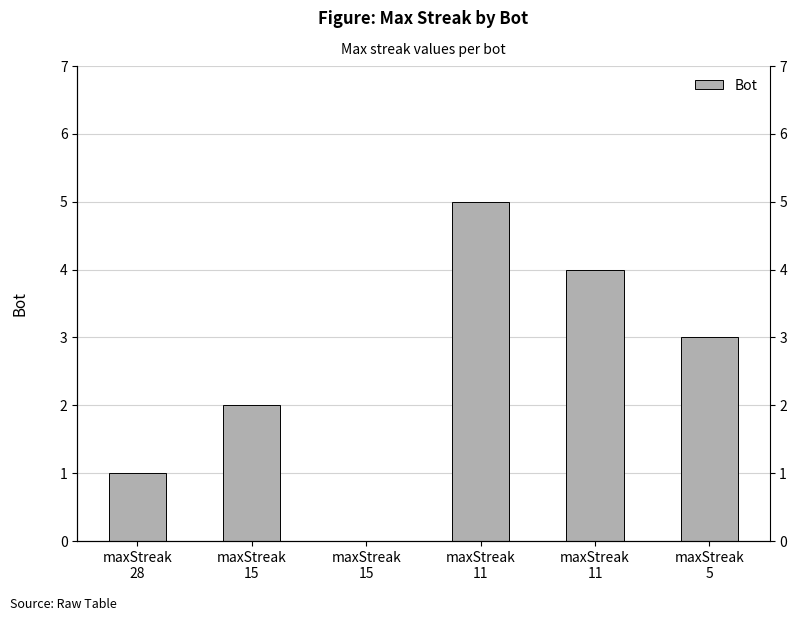

What is the difference between the maximum and minimum values?

5